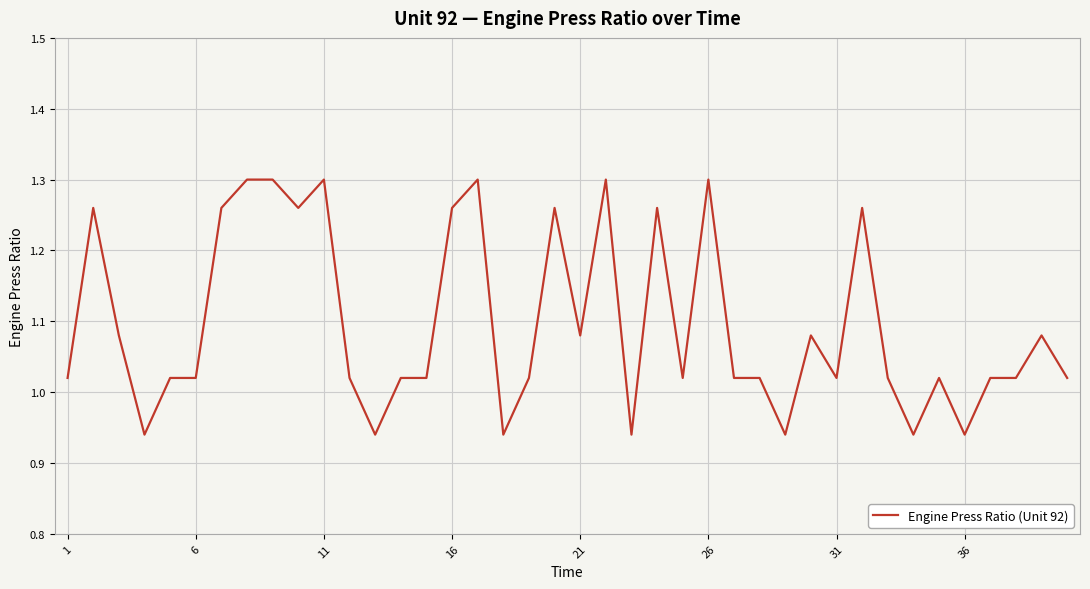

Reading left to right, list all the values displayed in this chart.

1.0	1.3	1.1	0.9	1.0	1.0	1.3	1.3	1.3	1.3	1.3	1.0	0.9	1.0	1.0	1.3	1.3	0.9	1.0	1.3	1.1	1.3	0.9	1.3	1.0	1.3	1.0	1.0	0.9	1.1	1.0	1.3	1.0	0.9	1.0	0.9	1.0	1.0	1.1	1.0